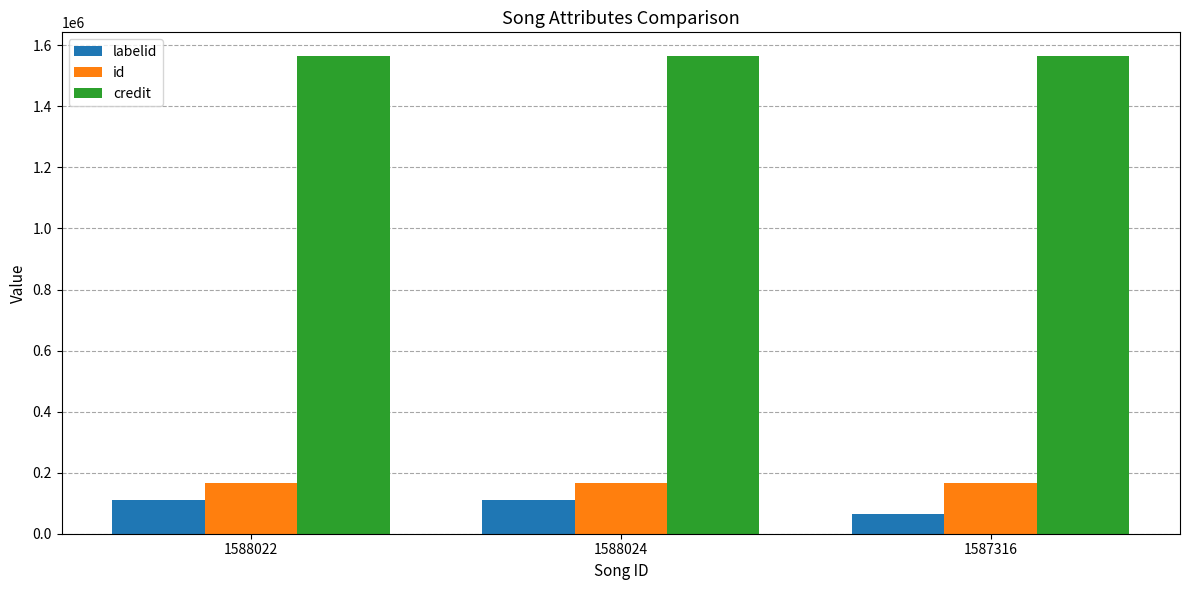

Which label corresponds to the smallest value in the chart?

1587316